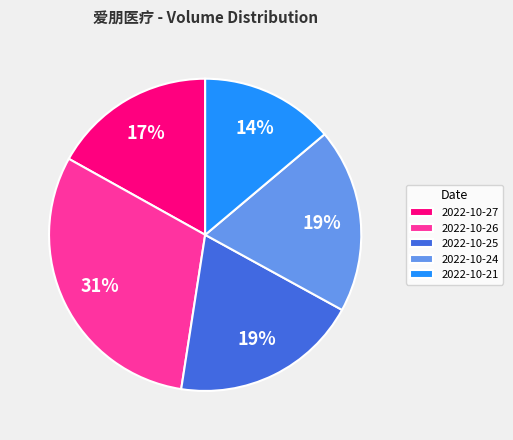

True or false: 2022-10-25 accounts for 7% of the total.

False